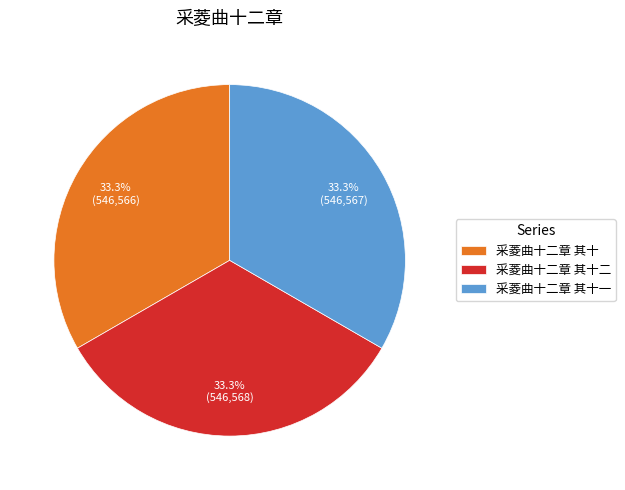

What is the ratio of the value at 采菱曲十二章 其十二 to the value at 采菱曲十二章 其十一?

1.0